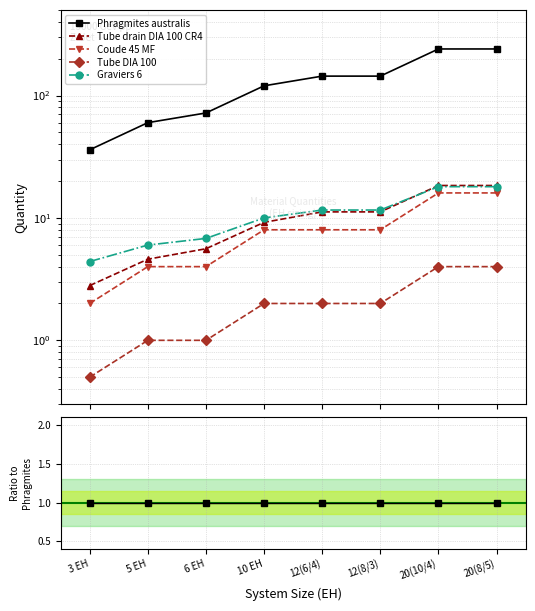

Is it true that Coude 45 MF equals 0.0 at 5 EH?

False